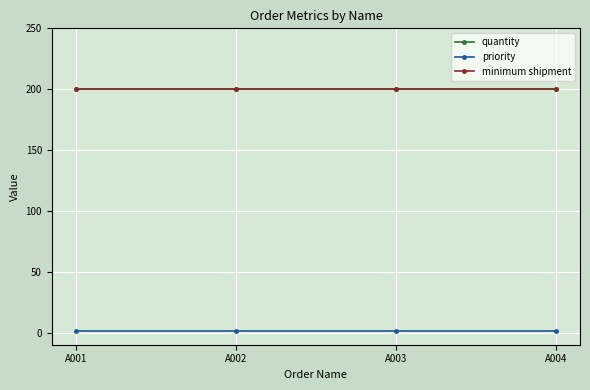

The quantity series shows 200 at A004. True or false?

True